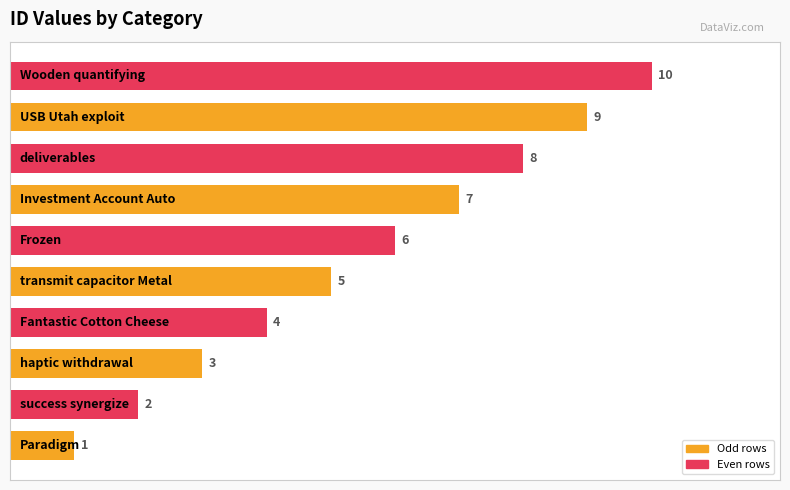

What is the sum of all values?

55